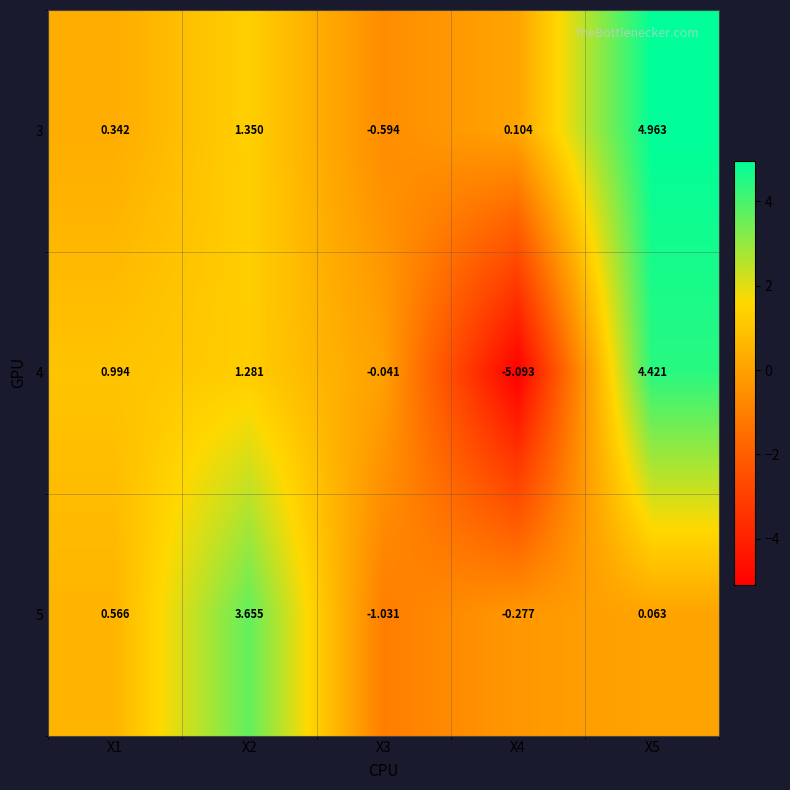

Is the value of 5 at X3 greater than the value of 4 at X5?

No